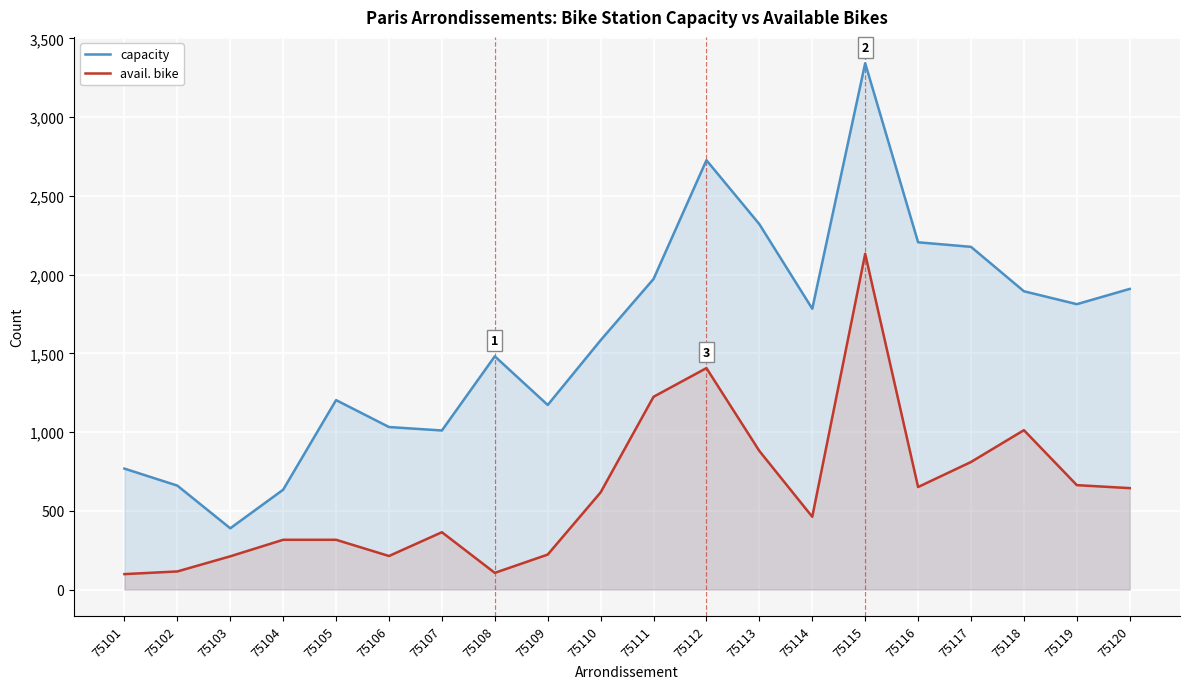

Reading left to right, what are all the values shown in this chart?

capacity: 75101=768	75102=660	75103=389	75104=634	75105=1203	75106=1032	75107=1010	75108=1481	75109=1172	75110=1583	75111=1972	75112=2726	75113=2320	75114=1783	75115=3342	75116=2205	75117=2176	75118=1894	75119=1812	75120=1909
avail. bike: 75101=98	75102=115	75103=211	75104=316	75105=316	75106=213	75107=364	75108=106	75109=222	75110=617	75111=1224	75112=1406	75113=880	75114=462	75115=2132	75116=651	75117=810	75118=1012	75119=663	75120=644